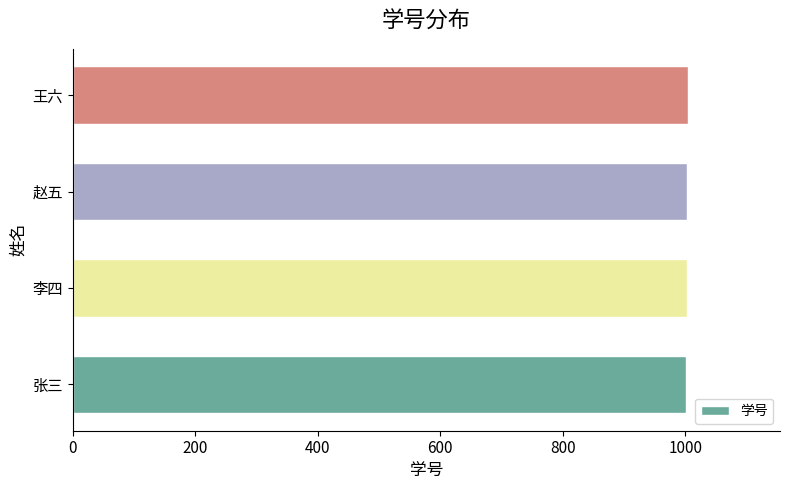

What is the maximum value shown in the chart?

1004